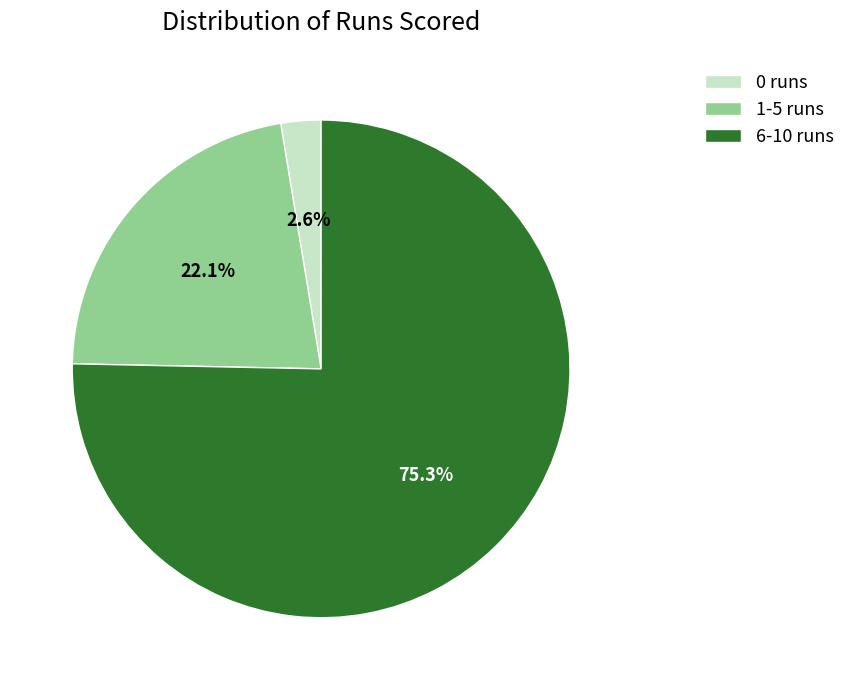

How many segments does this pie chart have?

3